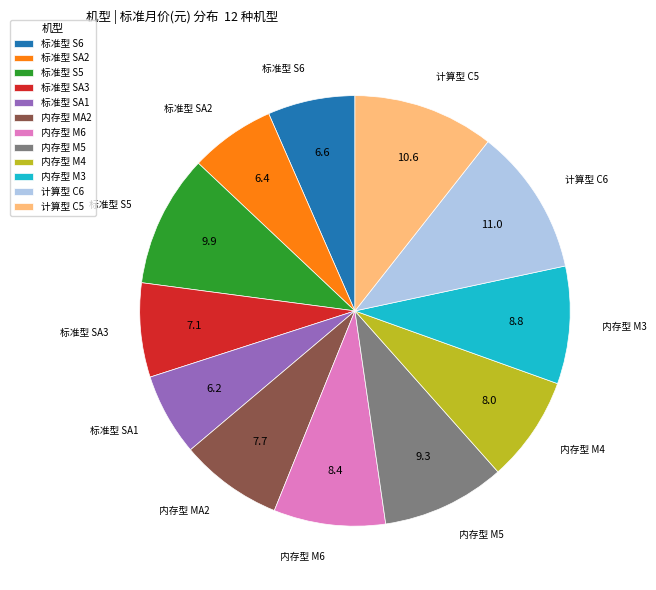

How many segments does this pie chart have?

12